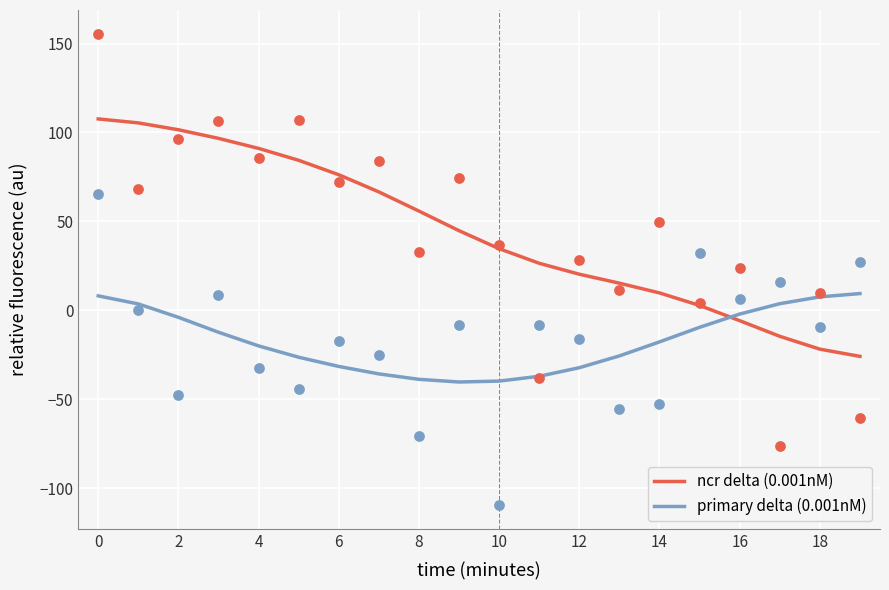

At how many categories does at least one series exceed 40?

10